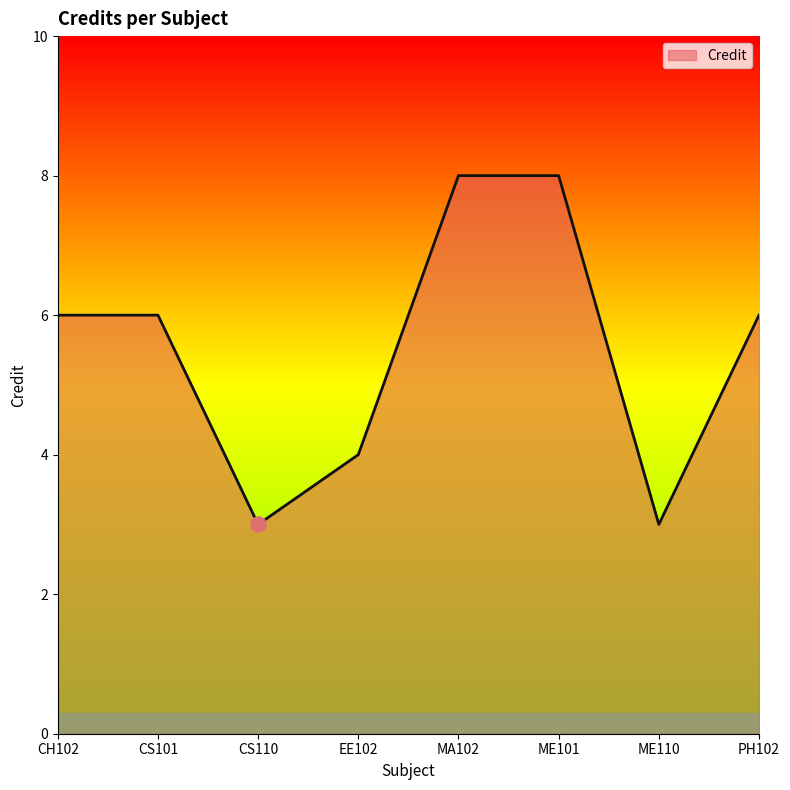

What is the change in value from CH102 to ME110?

-3